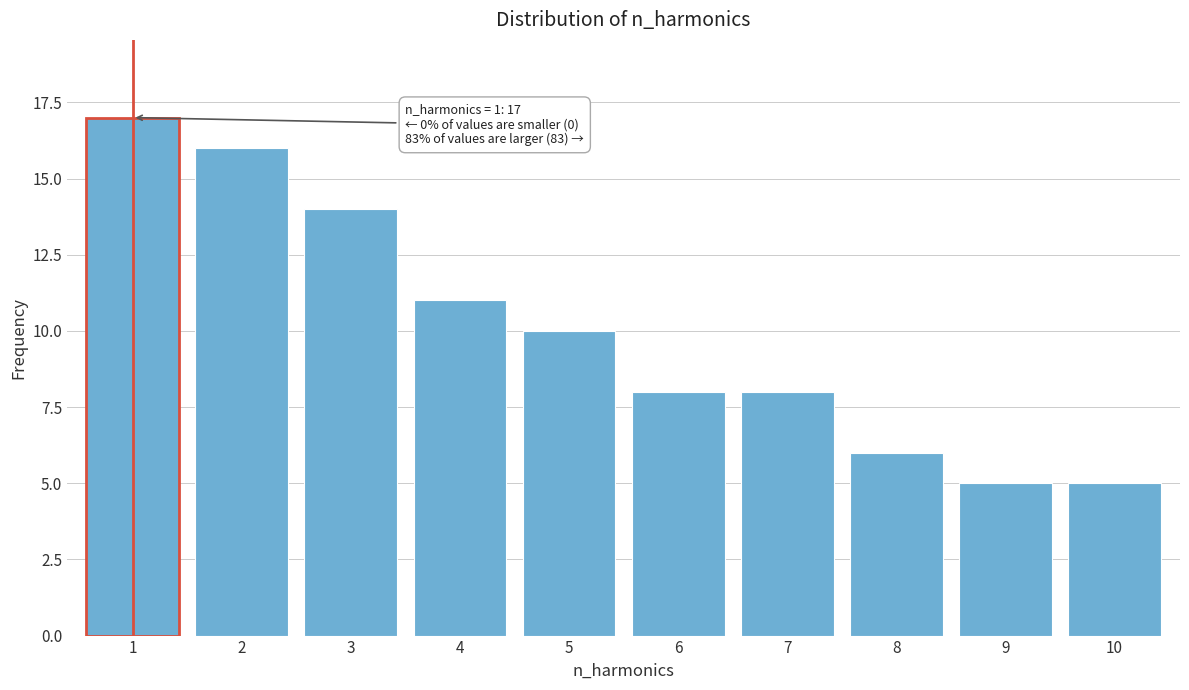

Over which range of the x-axis is the bar tallest?

0.5 to 1.5